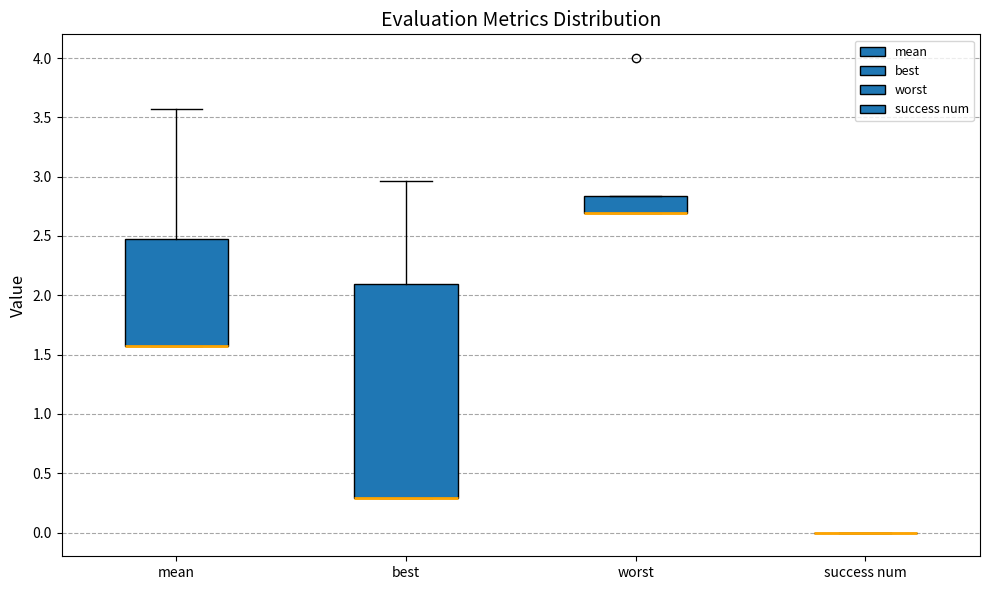

Reading left to right, transcribe this box plot: for each box, give where its median line is, the range the box spans, and where its two whiskers end, as read against the y-axis. The values are not printed on the chart, so give them approximately, as read against the axis.

mean: median 1.55 (drawn on the box's lower edge), box 1.55 to 2.50, whiskers 1.55 to 3.55
best: median 0.30 (drawn on the box's lower edge), box 0.30 to 2.10, whiskers 0.30 to 2.95
worst: median 2.70 (drawn on the box's lower edge), box 2.70 to 2.85, whiskers 2.70 to 2.85
success num: box collapsed to a line at 0.00, whiskers 0.00 to 0.00